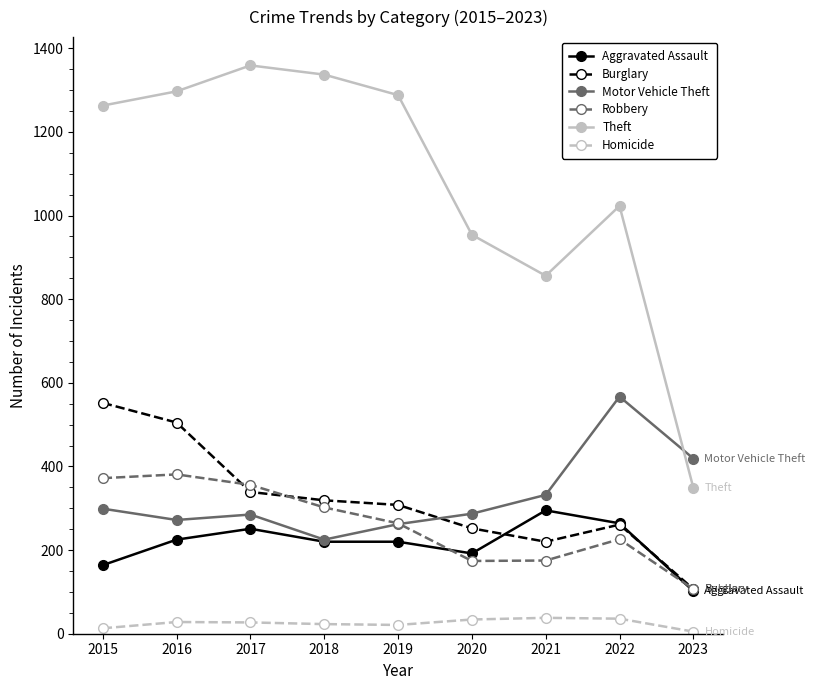

Which series has the largest total across all categories?

Theft